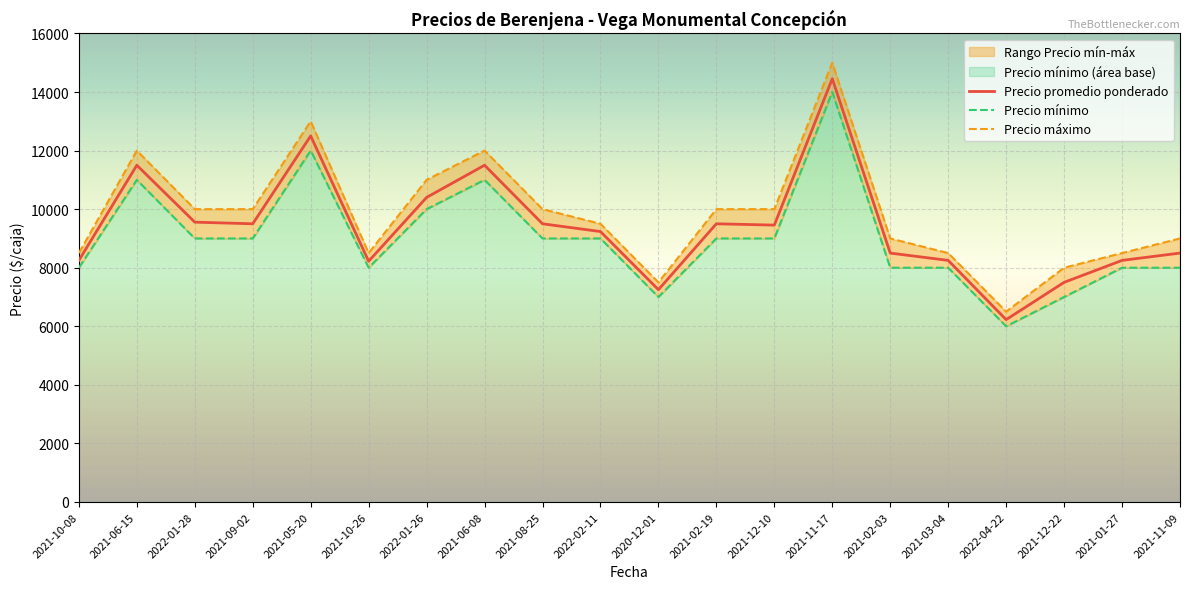

What is the spread (max minus min) of values at 2021-05-20?

1000